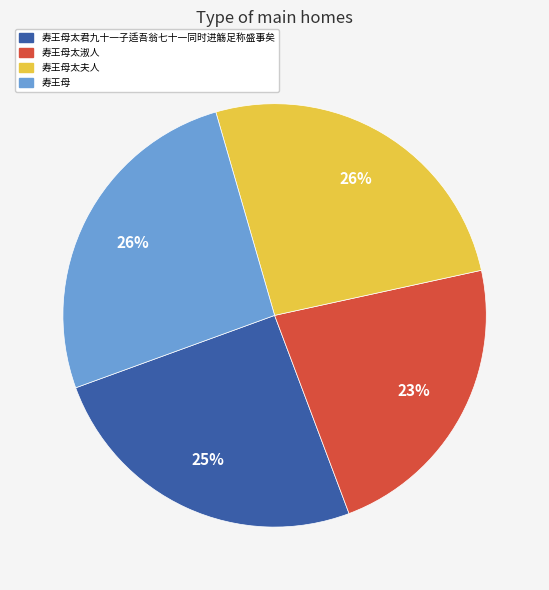

Does any single category account for the majority?

No